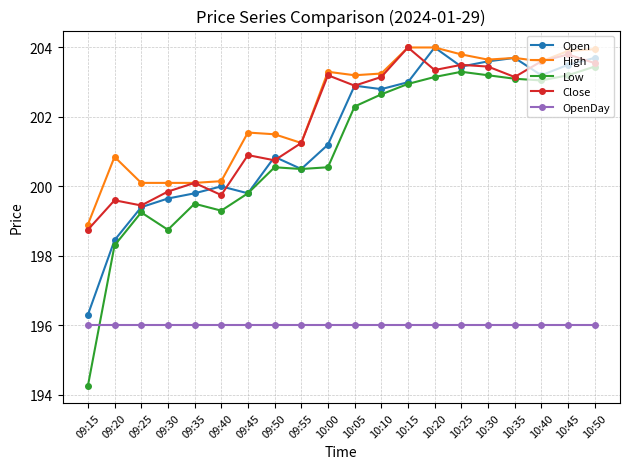

Does the chart display data point markers on the line(s)?

Yes